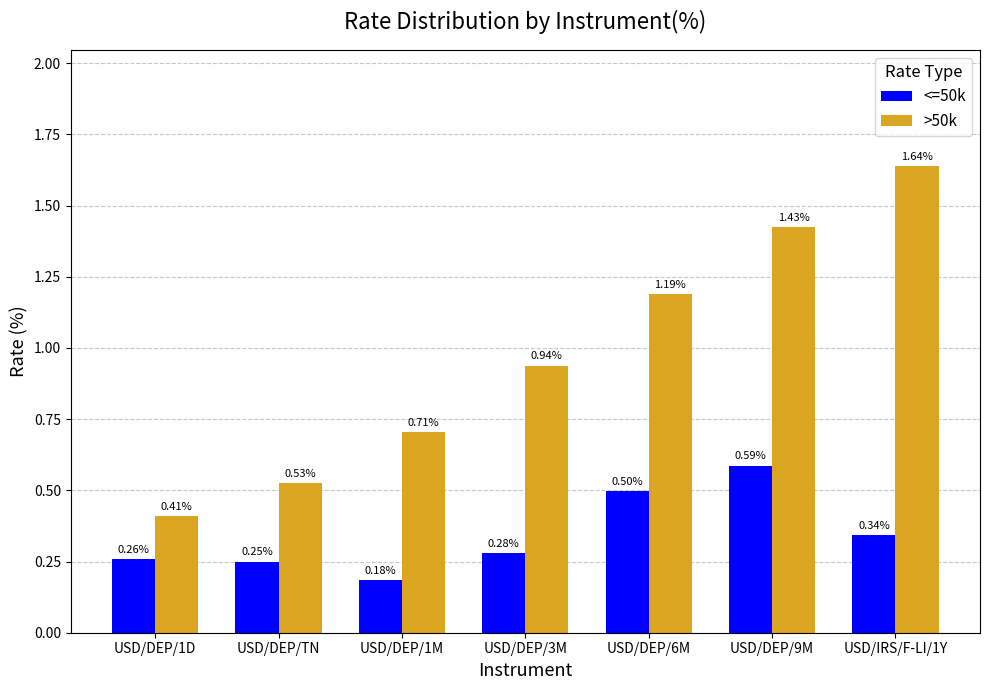

Between USD/DEP/TN and USD/DEP/3M, which series saw the biggest shift?

>50k